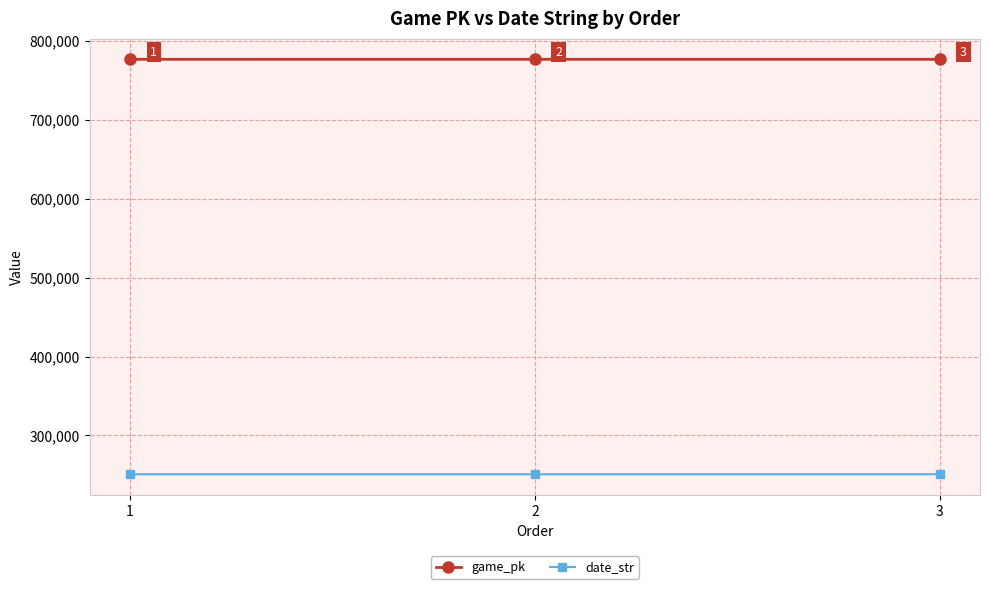

At which category is the sum across all series the highest?

3